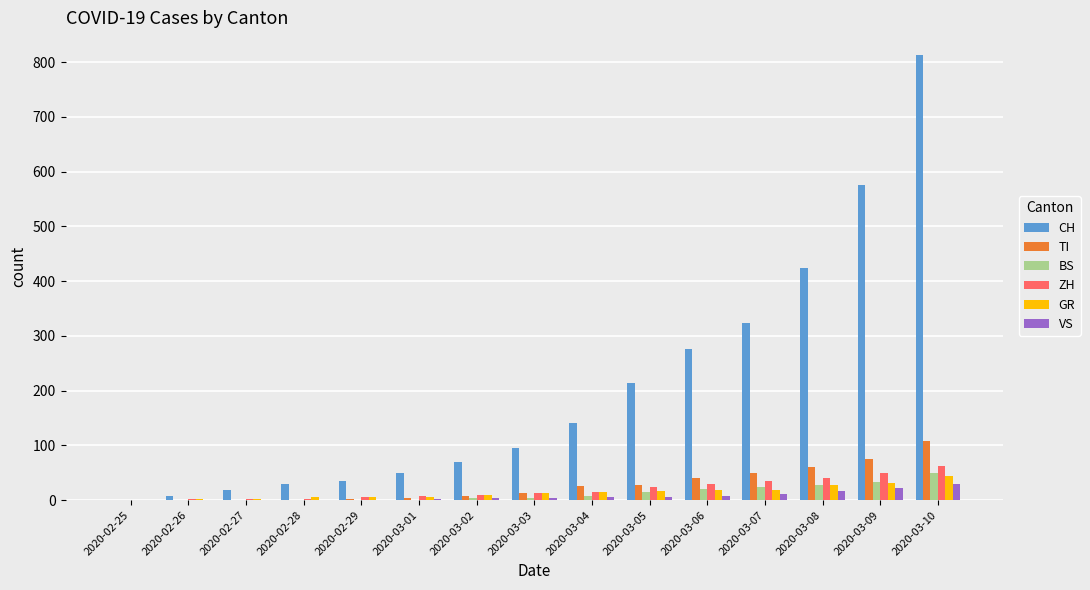

Is the value of GR at 2020-03-04 greater than the value of VS at 2020-03-02?

Yes